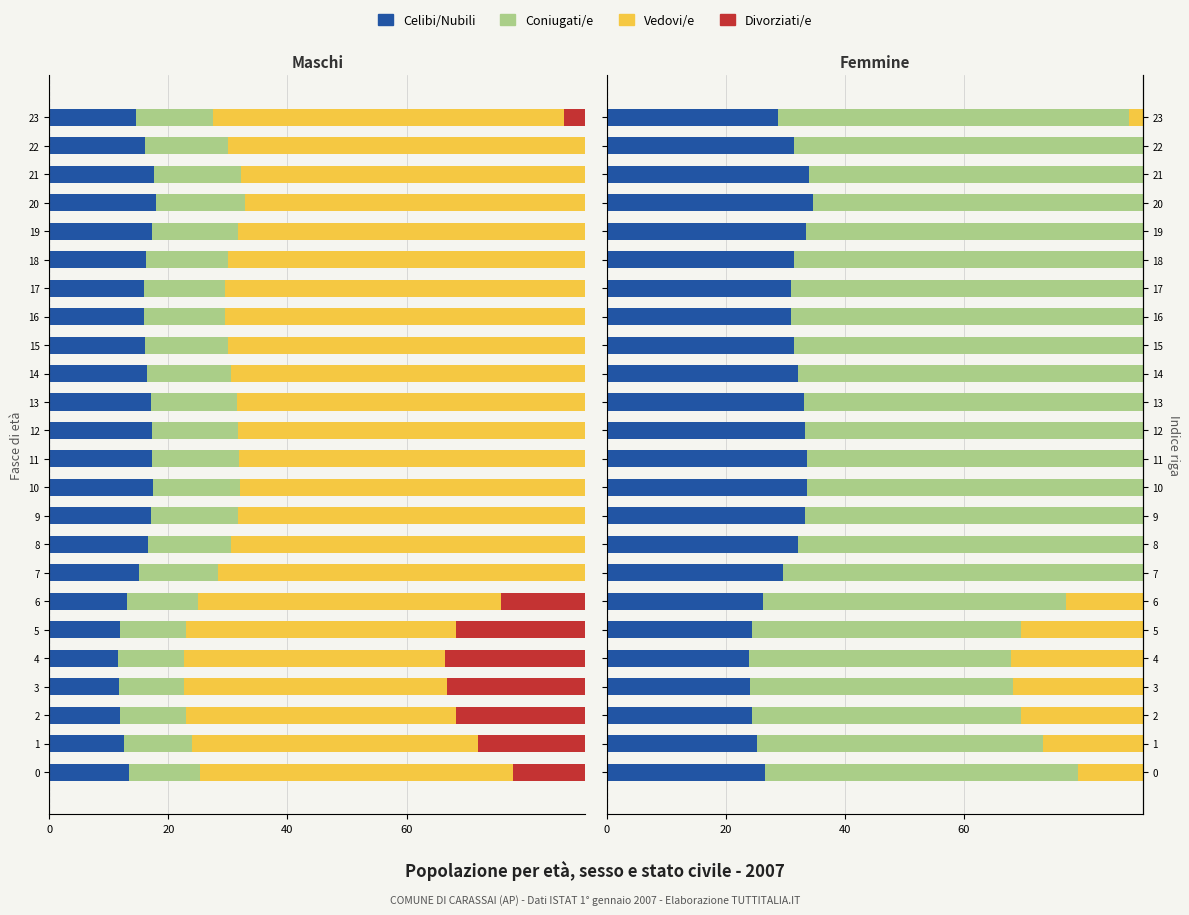

How many groups of bars are there?

24